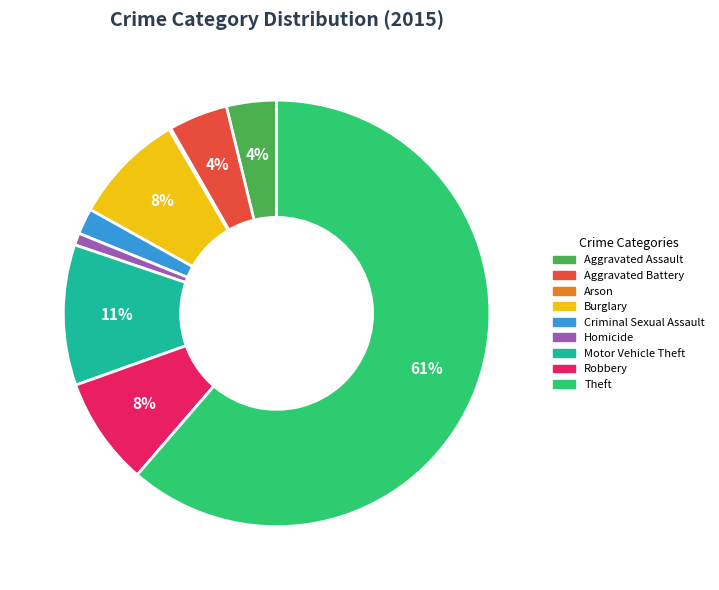

To the nearest percent, what percentage of the pie is Criminal Sexual Assault?

2%